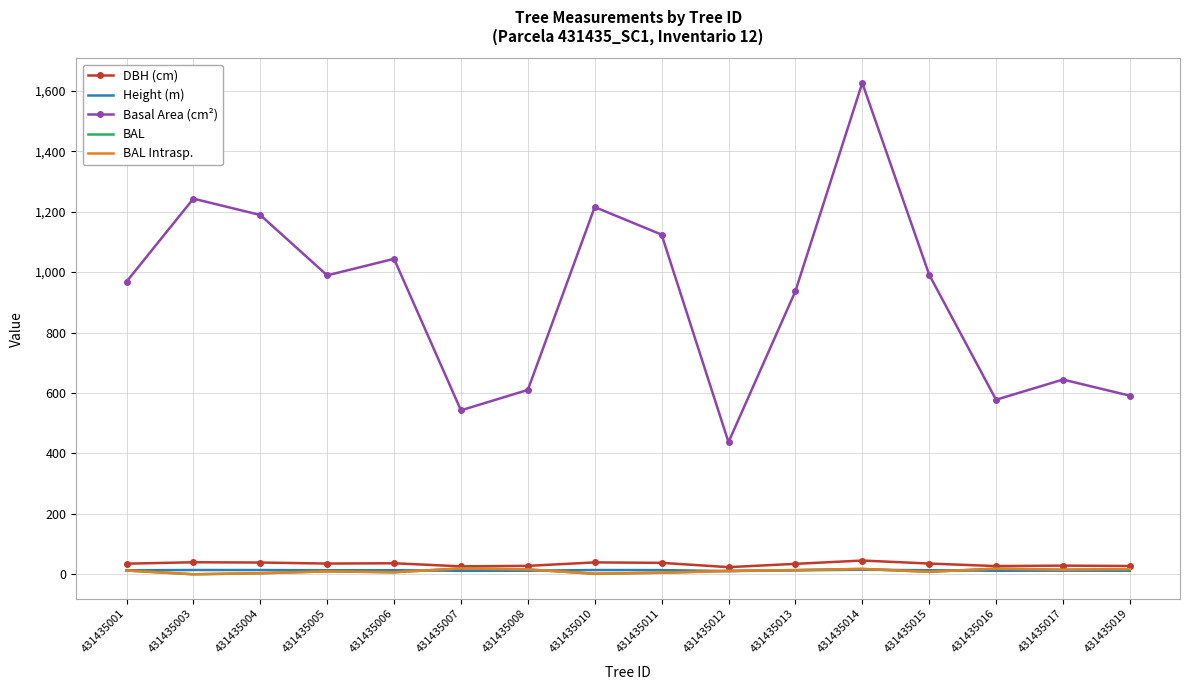

Which series has the largest total across all categories?

Basal Area (cm²)